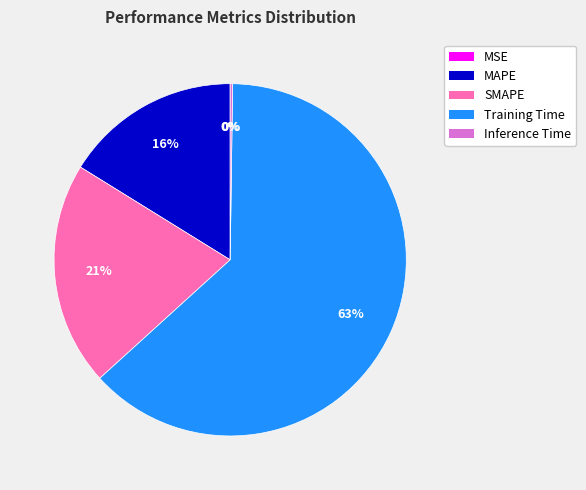

To the nearest percent, what is the combined percentage of MAPE and SMAPE?

37%